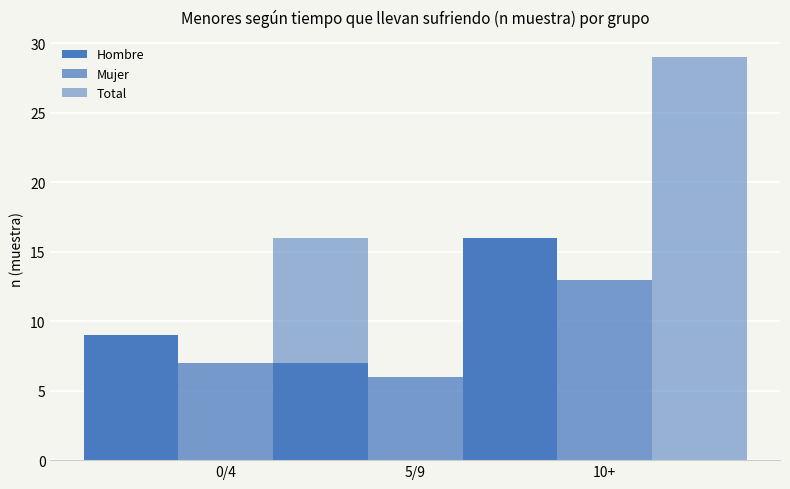

What is the spread (max minus min) of values at 5/9?

7